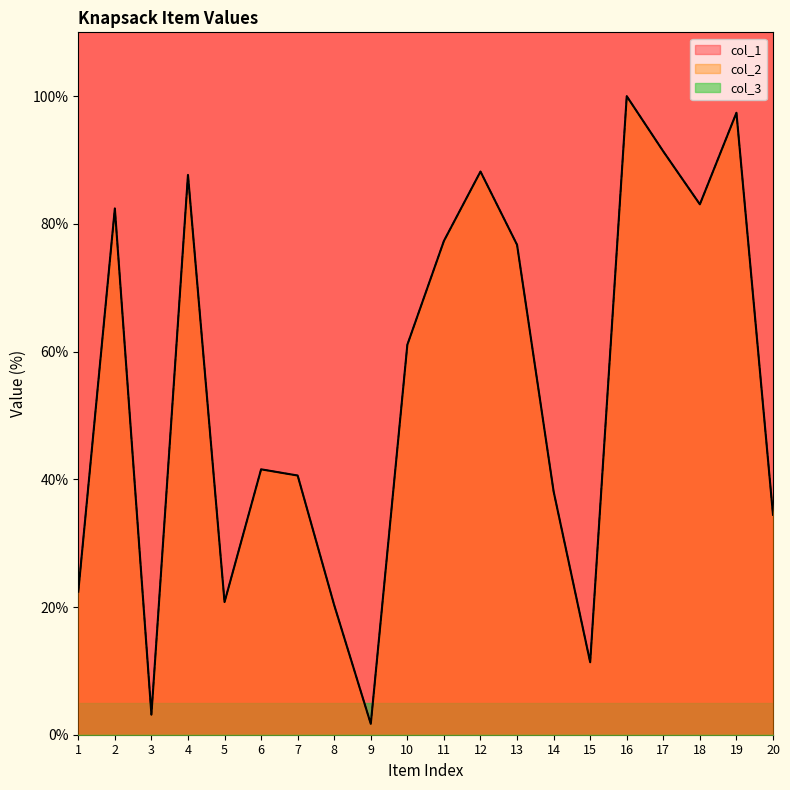

Is it true that col_1 equals 83.1 at 18?

True